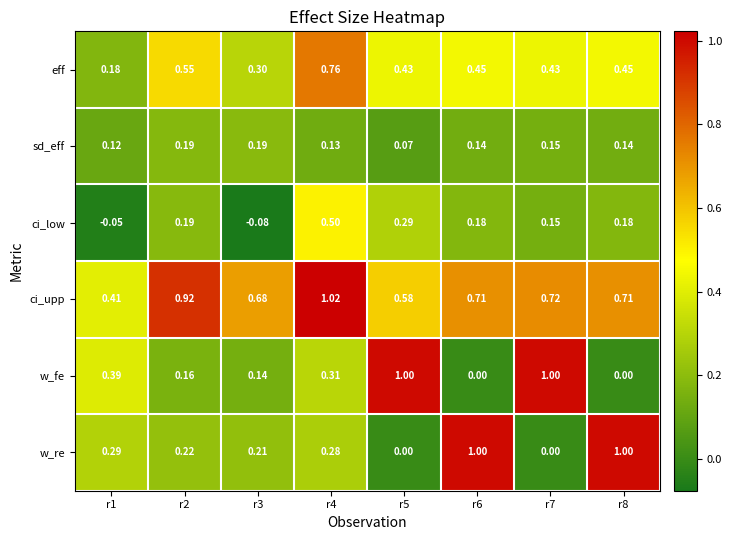

Between r4 and r5, which series saw the biggest shift?

w_fe